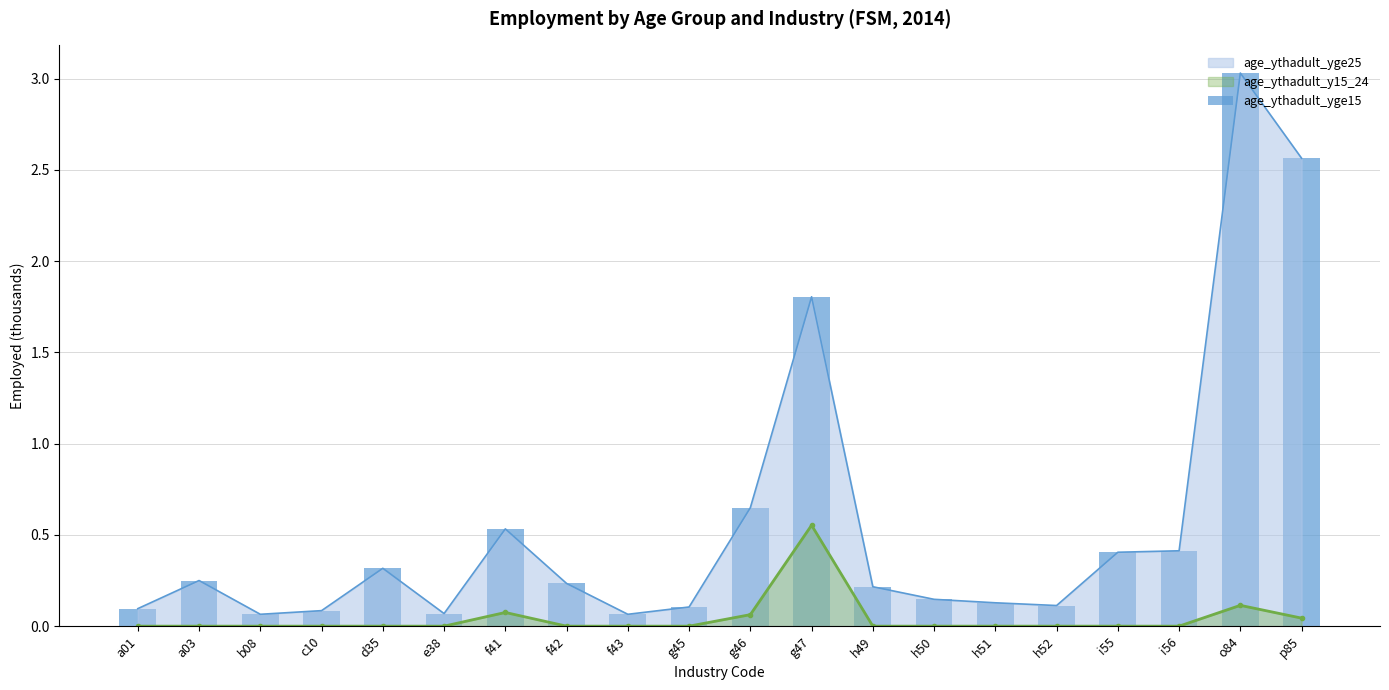

Rank the categories by value from highest to lowest.

o84, p85, g47, g46, f41, i56, i55, d35, a03, f42, h49, h50, h51, h52, g45, a01, c10, e38, b08, f43